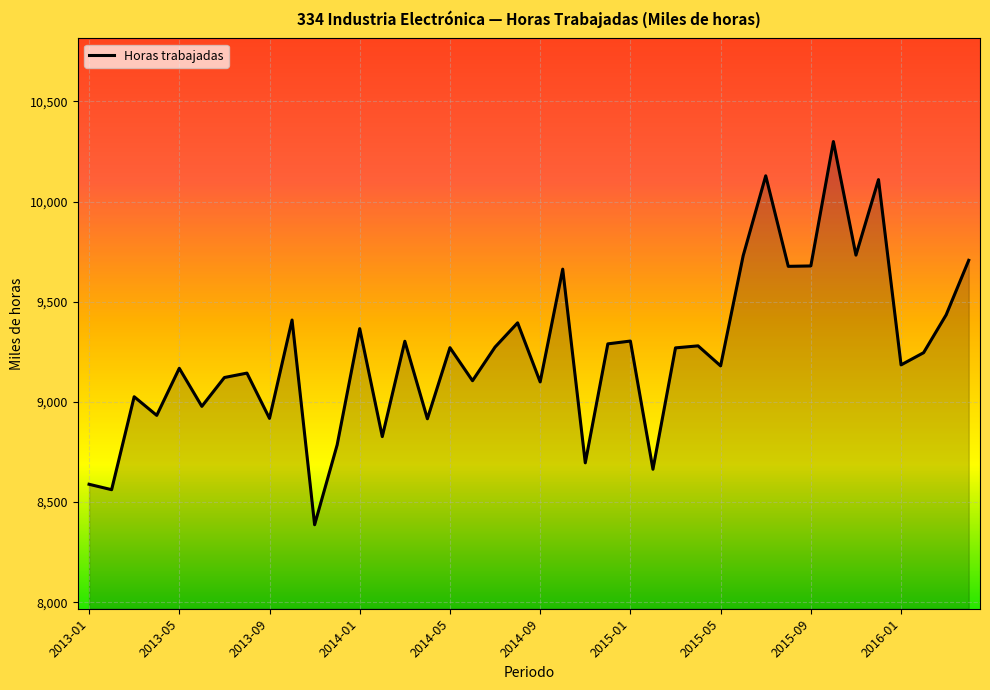

How many lines are shown in the chart?

1